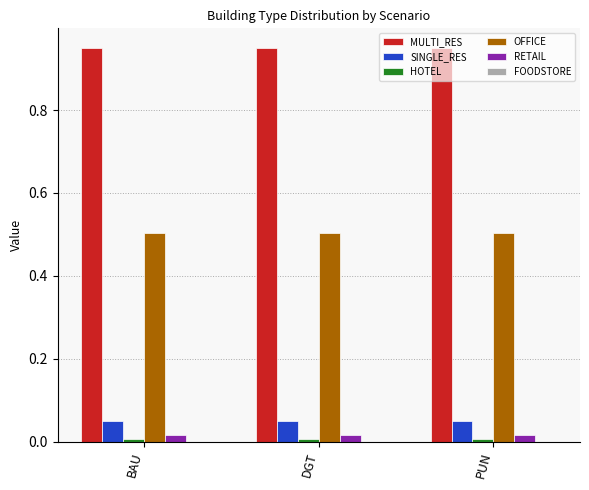

Is it true that OFFICE equals 0.3 at DGT?

False